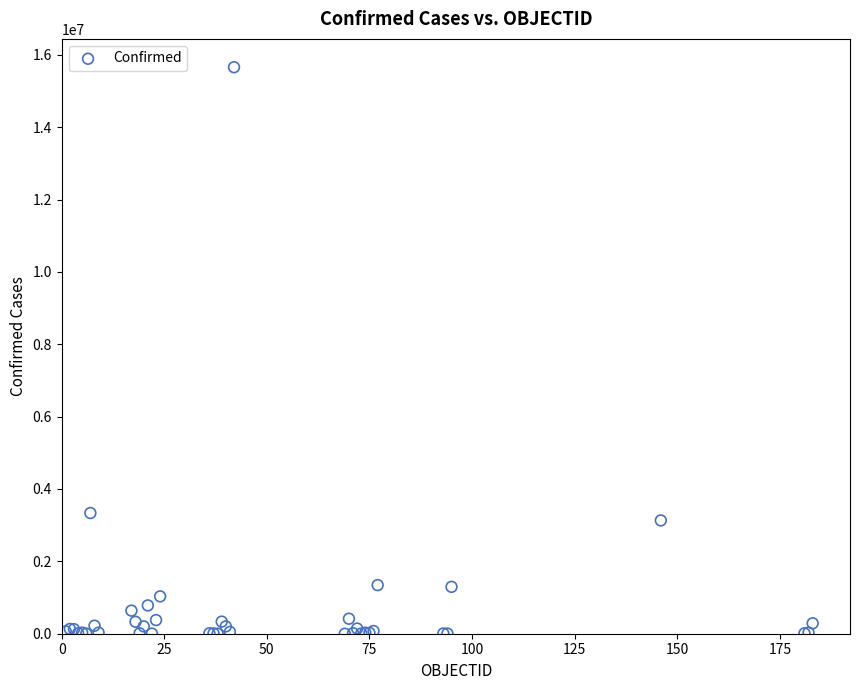

What Y value in the scatter plot is closest to 7828811?

3335965